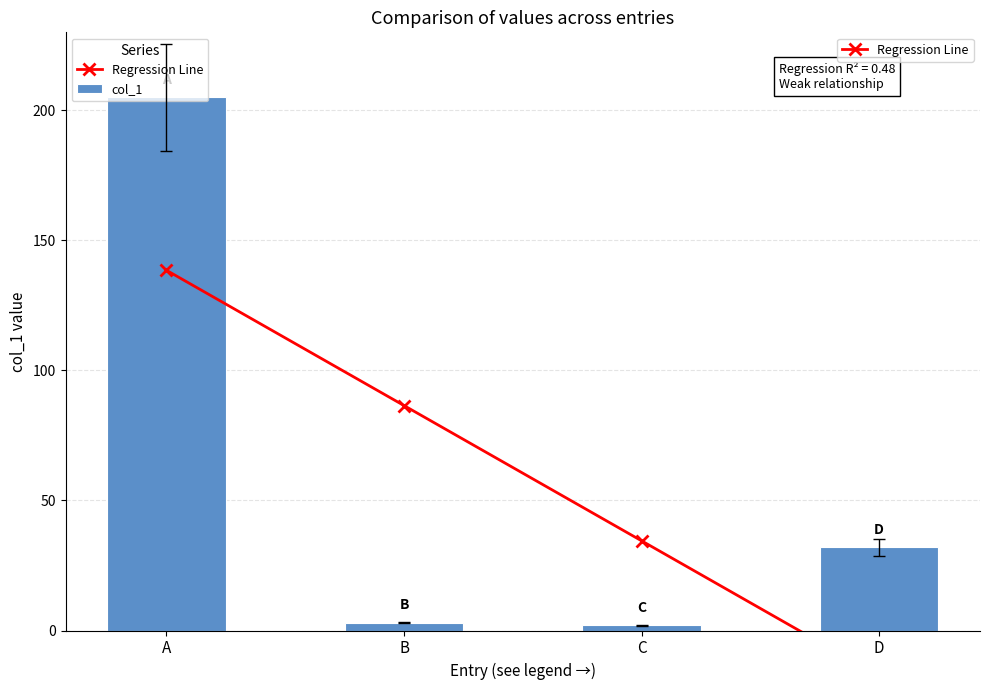

What is the difference between the maximum and minimum values in the col_1 series?

203.0